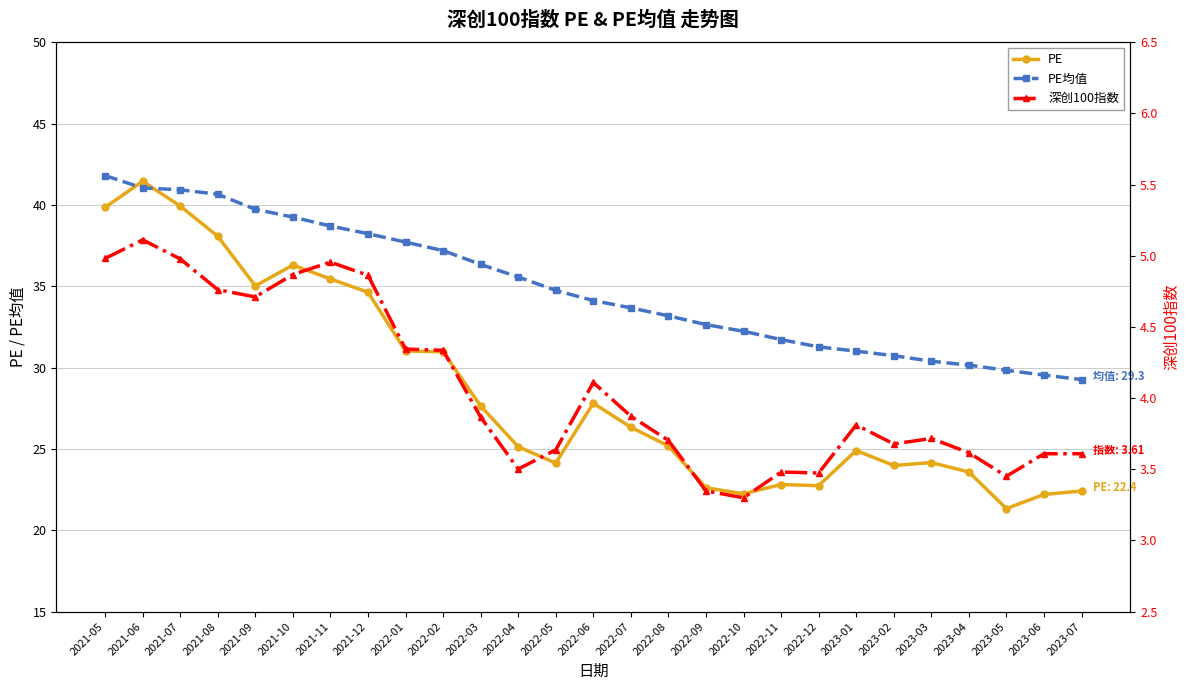

What is the sum of all PE values?

771.9